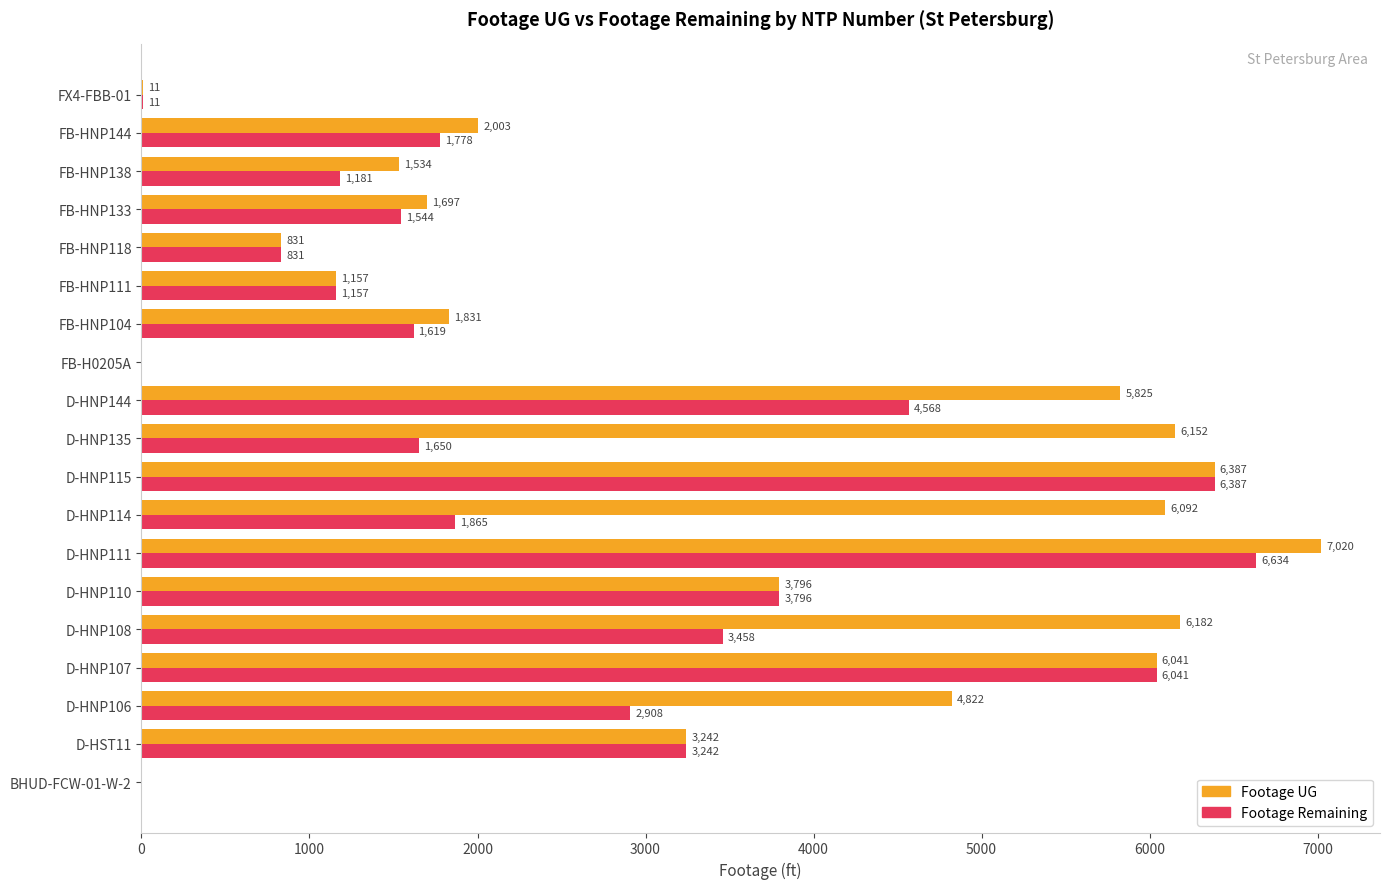

Which label corresponds to the largest value in the chart?

D-HNP111